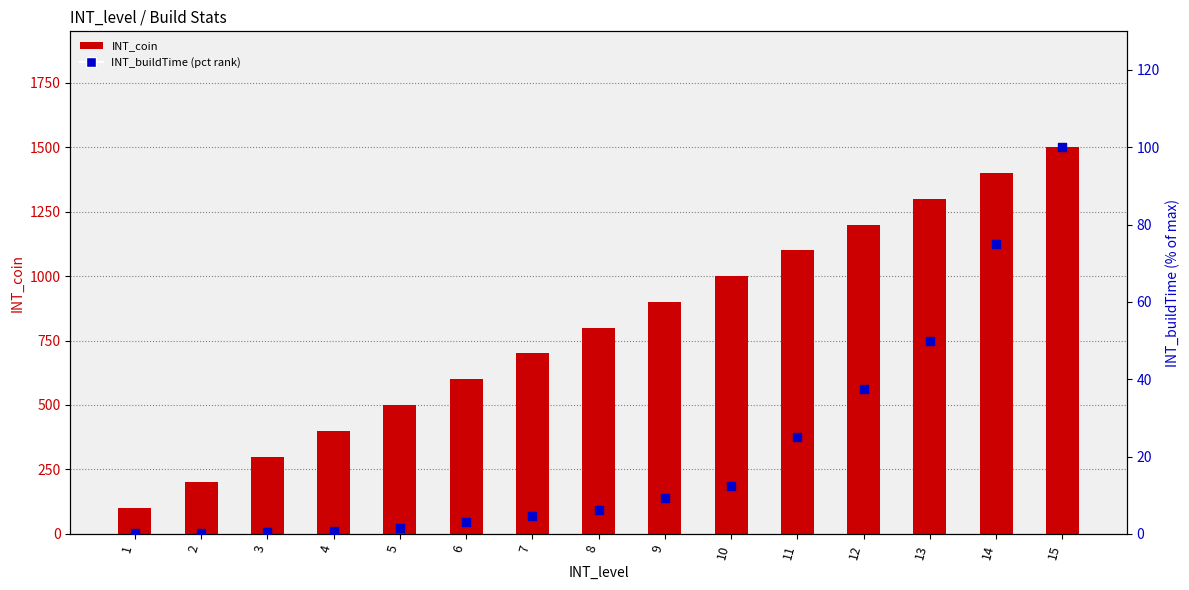

At how many categories does at least one series exceed 1345?

2